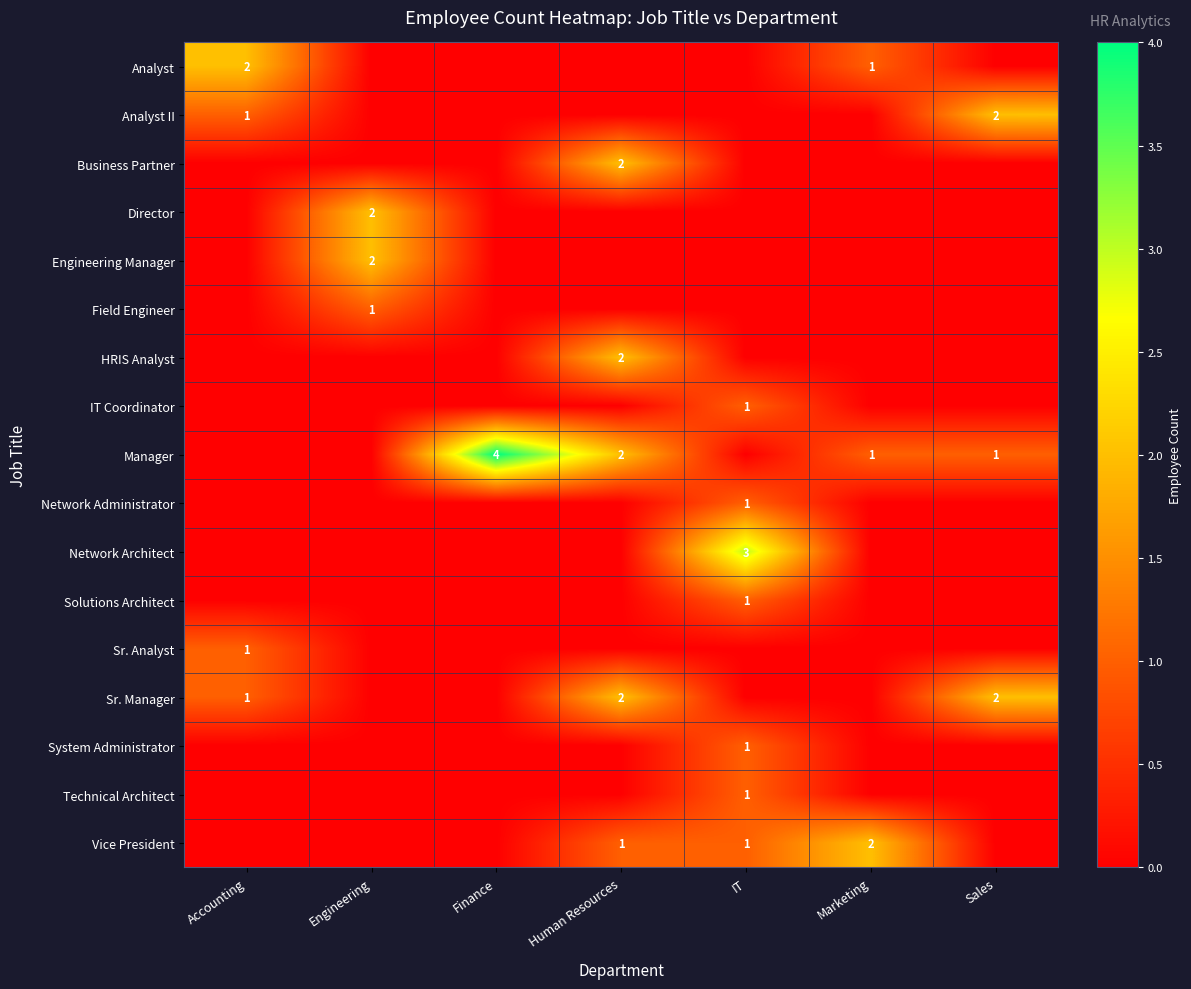

The Manager series shows 1 at Finance. True or false?

False